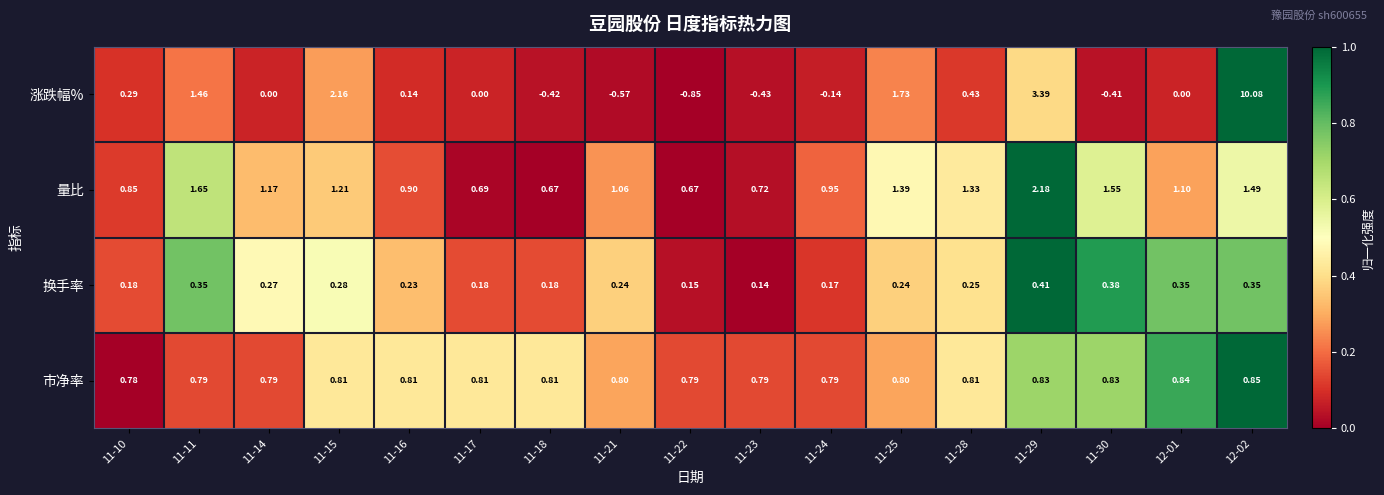

Which series has the widest spread of values?

涨跌幅%